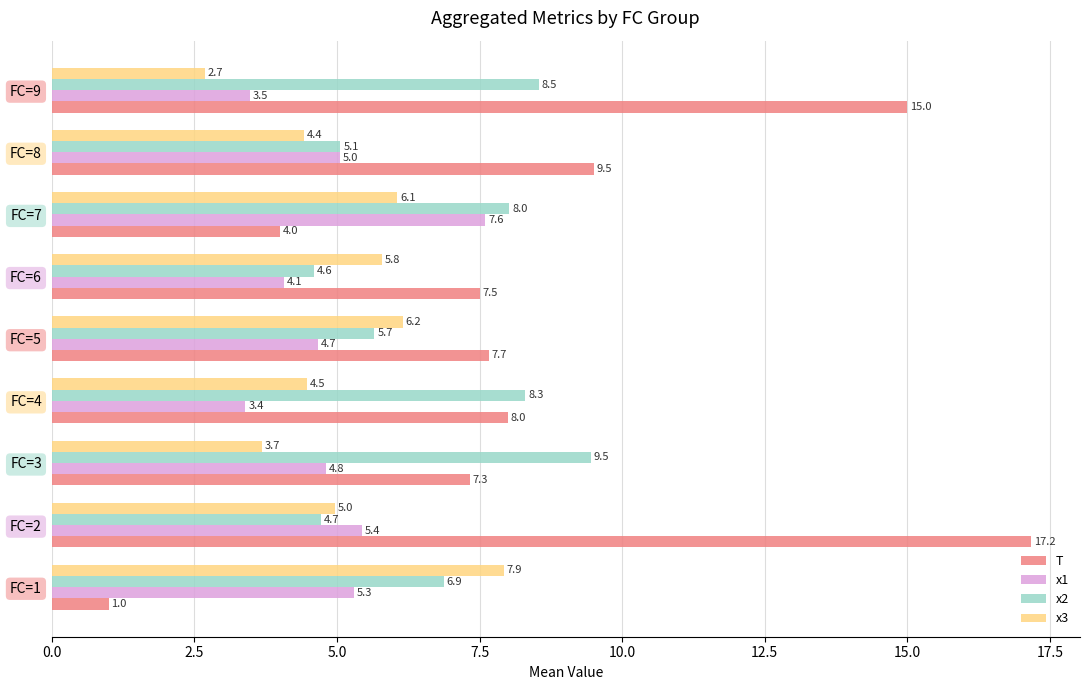

What is the difference between the maximum and second lowest values in the x3 series?

4.2